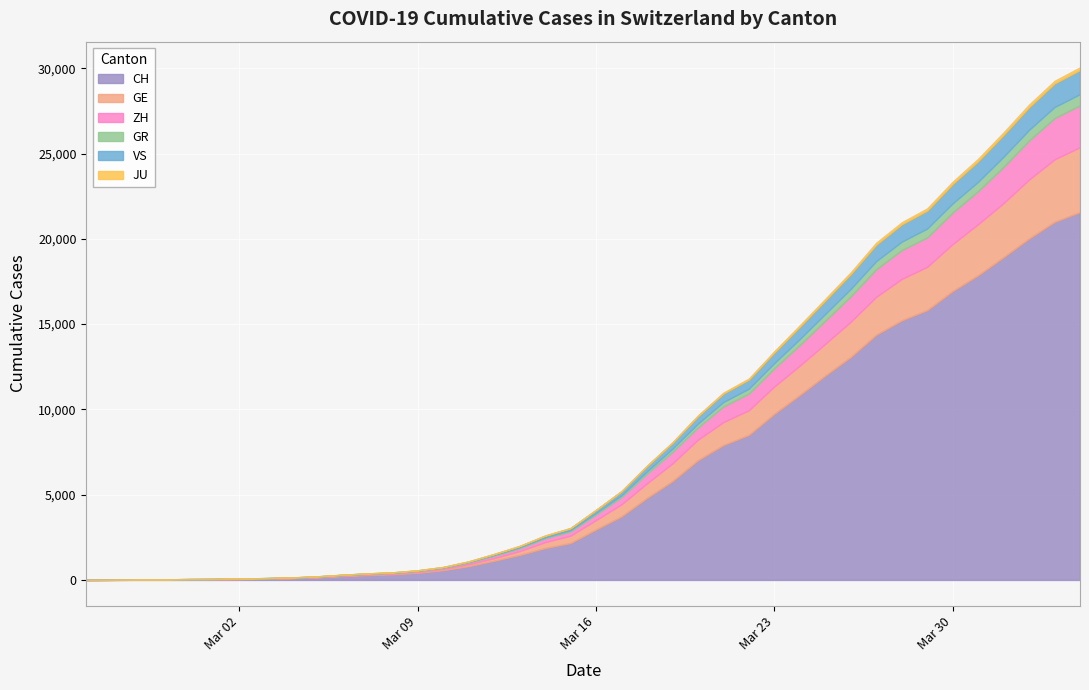

Which has a higher value, 18 or 15?

18